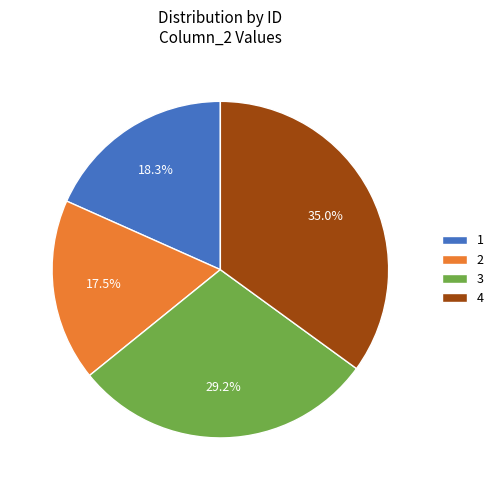

Combined, what portion of the pie is 2 and 4?

52.5%